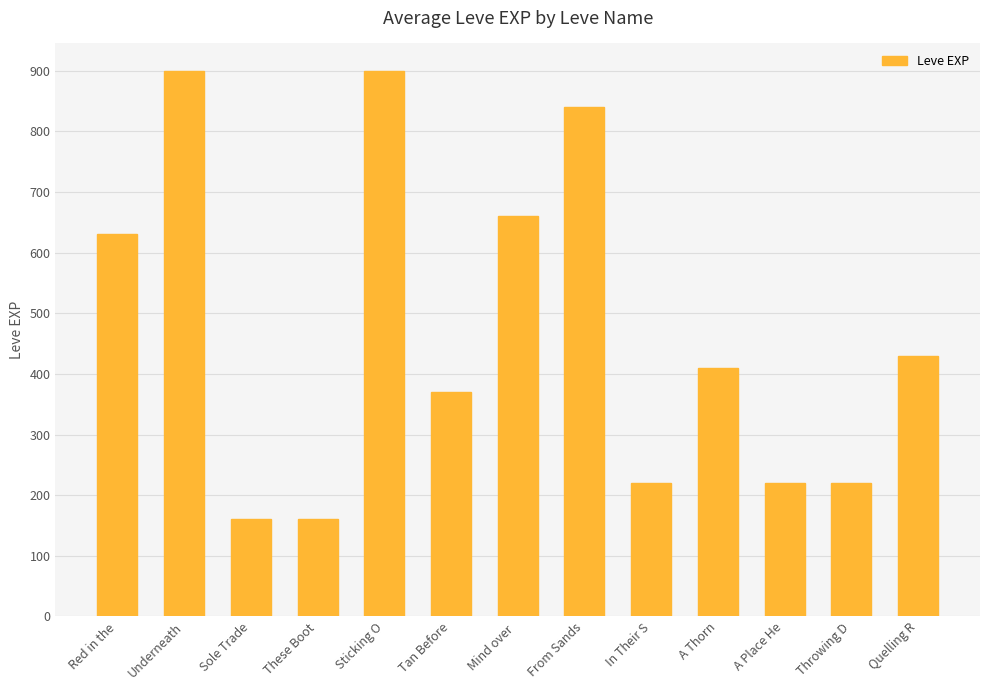

Reading left to right, what are all the values shown in this chart?

630	900	160	160	900	370	660	840	220	410	220	220	430